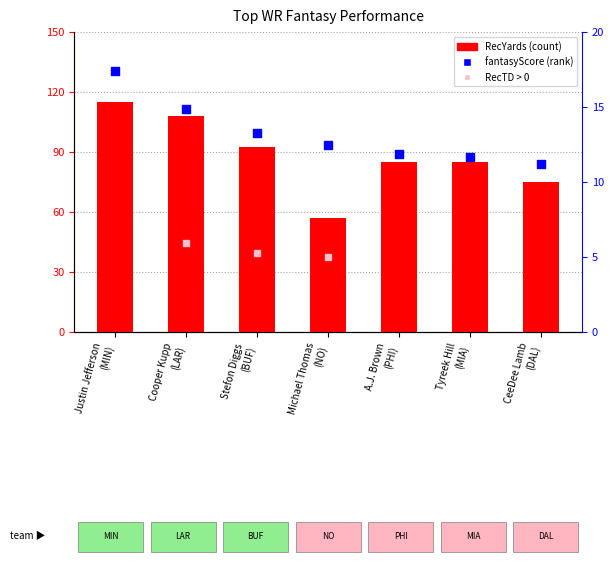

Which series reaches the maximum Y coordinate?

OFF_GEN_RecYards